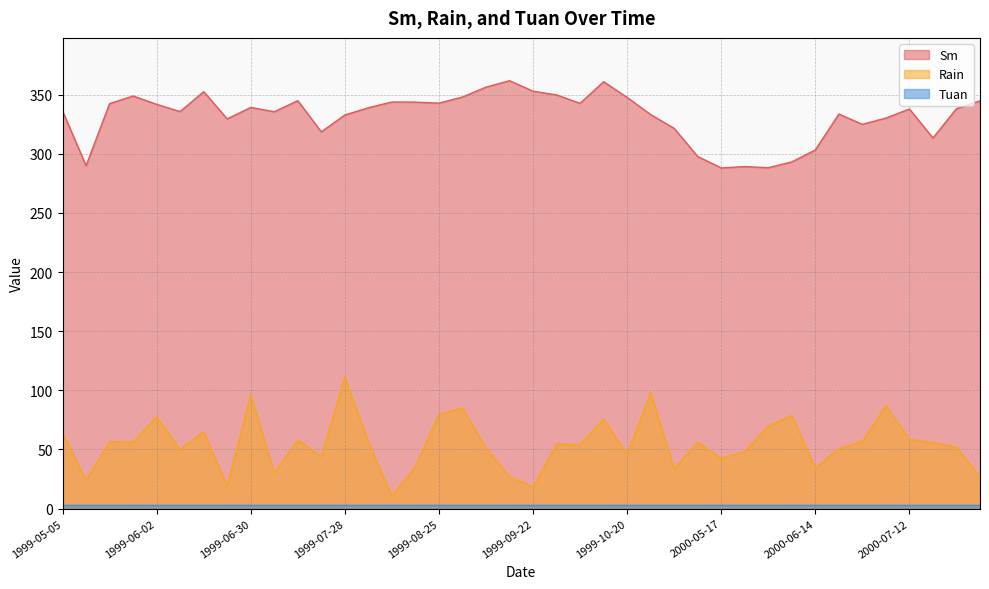

What is the difference between the maximum and minimum values in the Rain series?

100.8